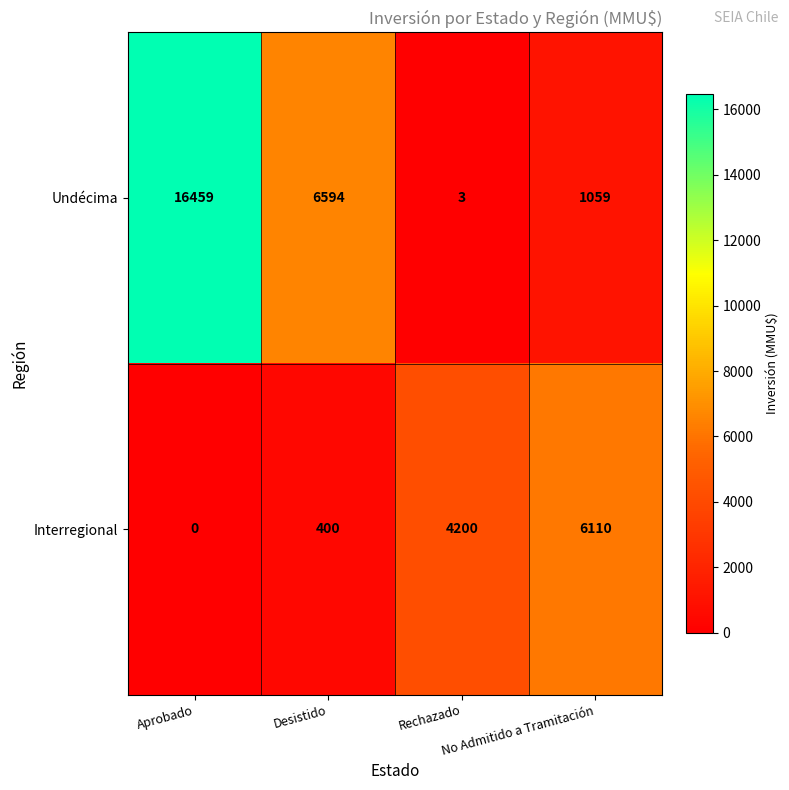

What is the total value across all series at No Admitido a Tramitación?

7169